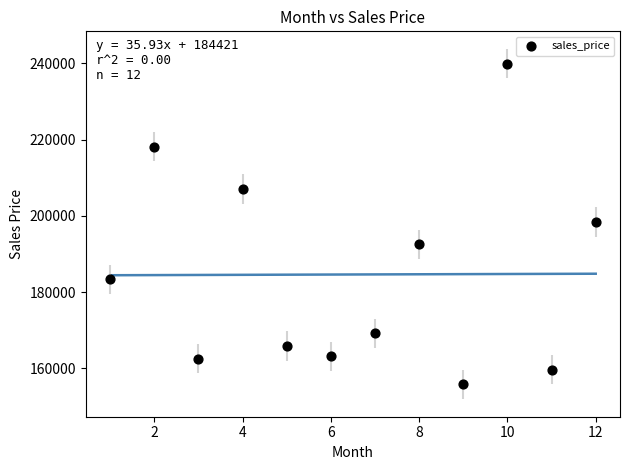

What is the range of Y values (max minus min)?

84173.4